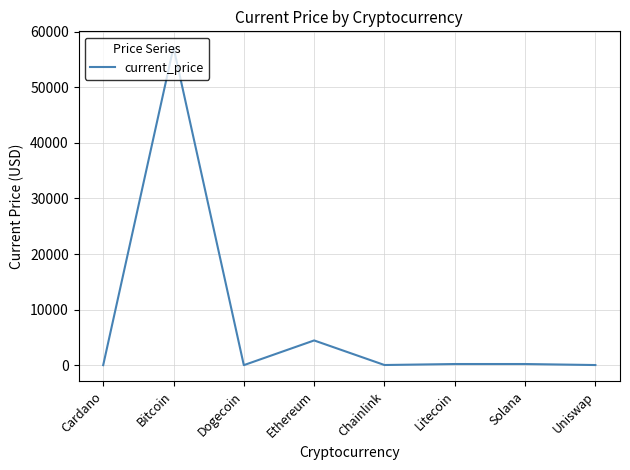

What is the greatest value displayed?

57229.0